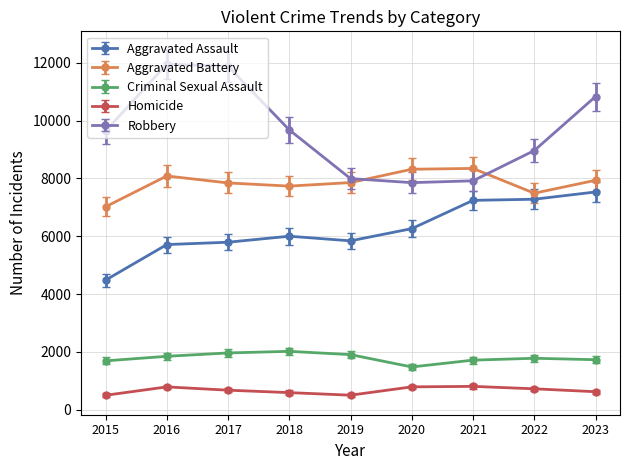

Read the Criminal Sexual Assault value at 2023.

1727